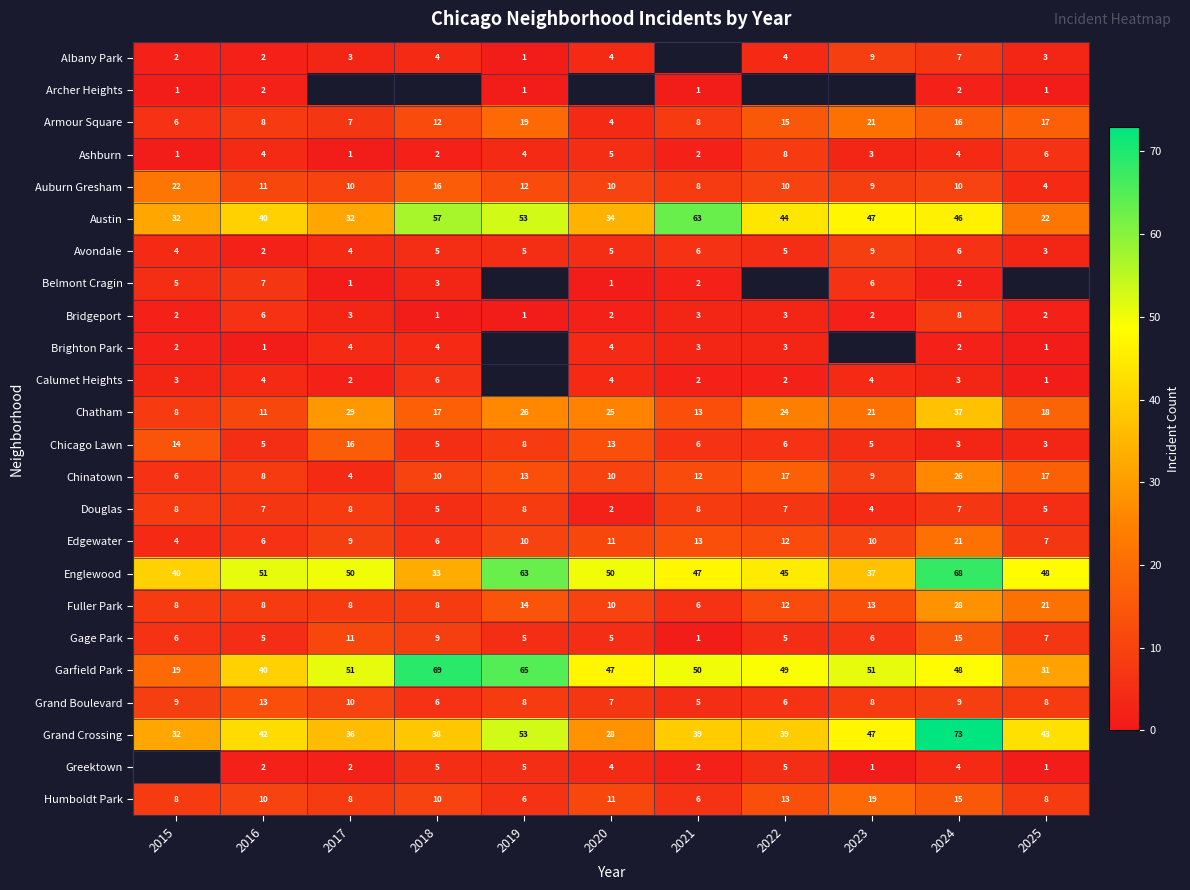

At which label does Austin reach its minimum?

2025